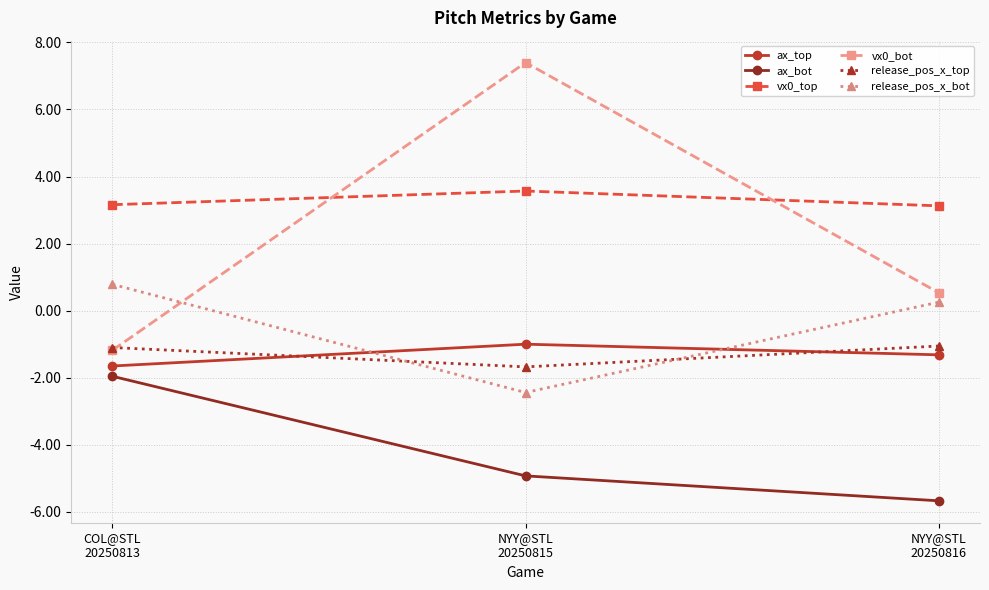

Which series has the widest spread of values?

vx0_bot